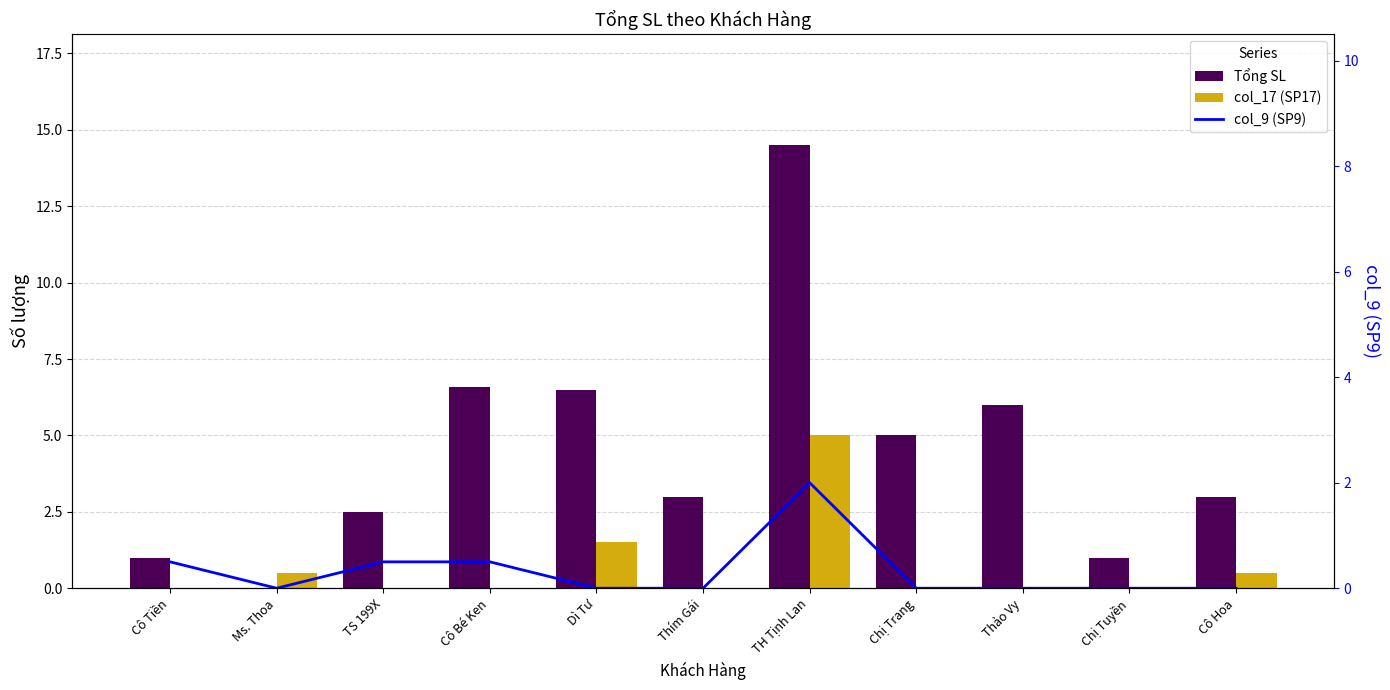

How many values in col_17 (SP17) are above zero?

4